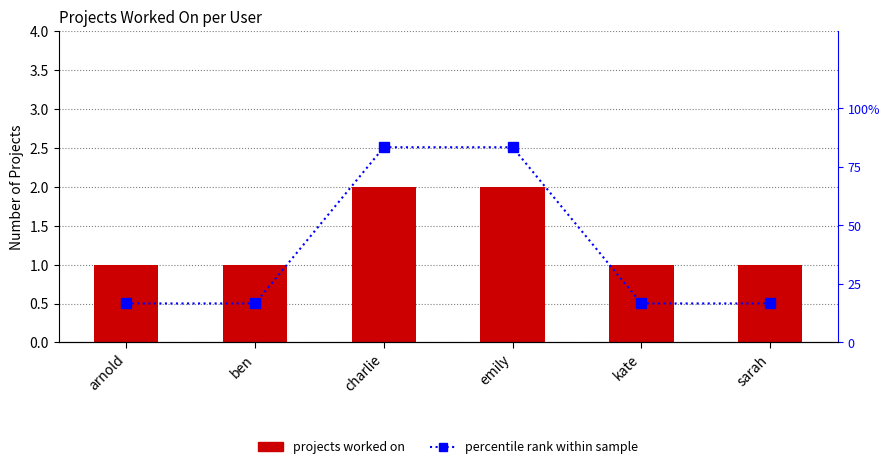

What is the difference between the highest and lowest values at arnold?

15.7